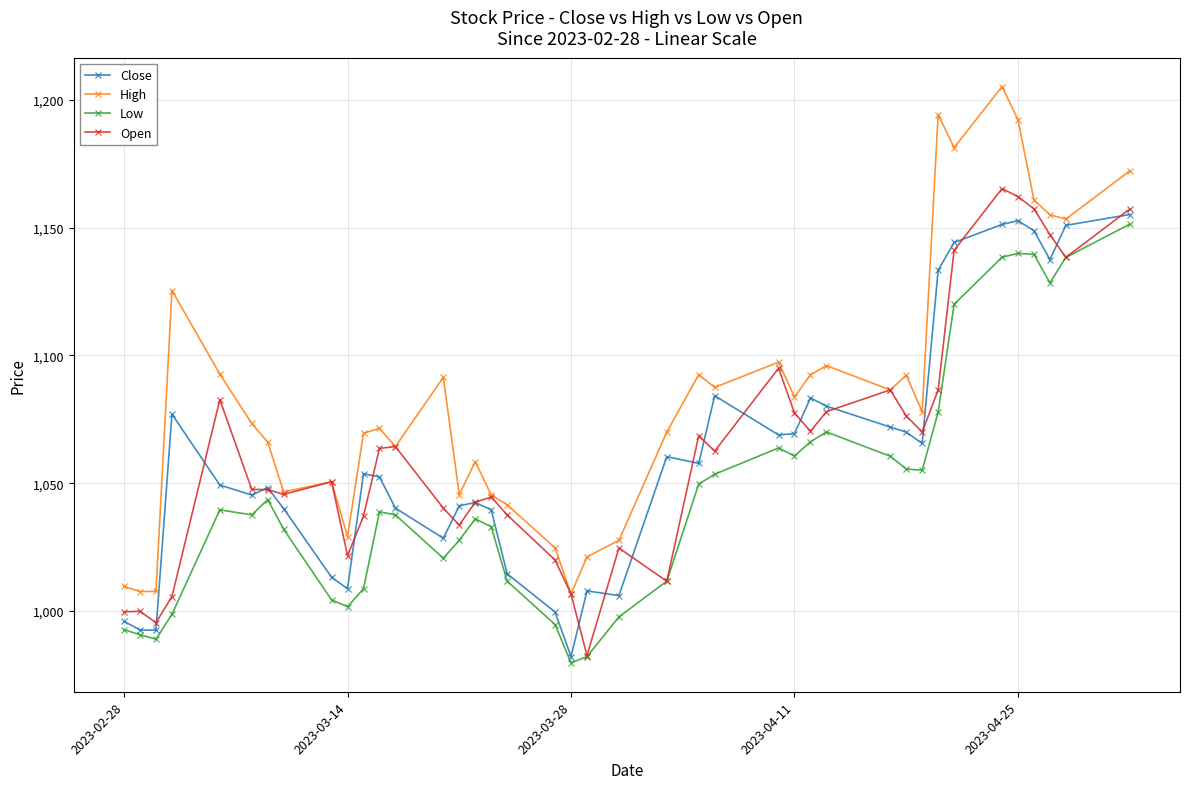

How many lines are shown in the chart?

4